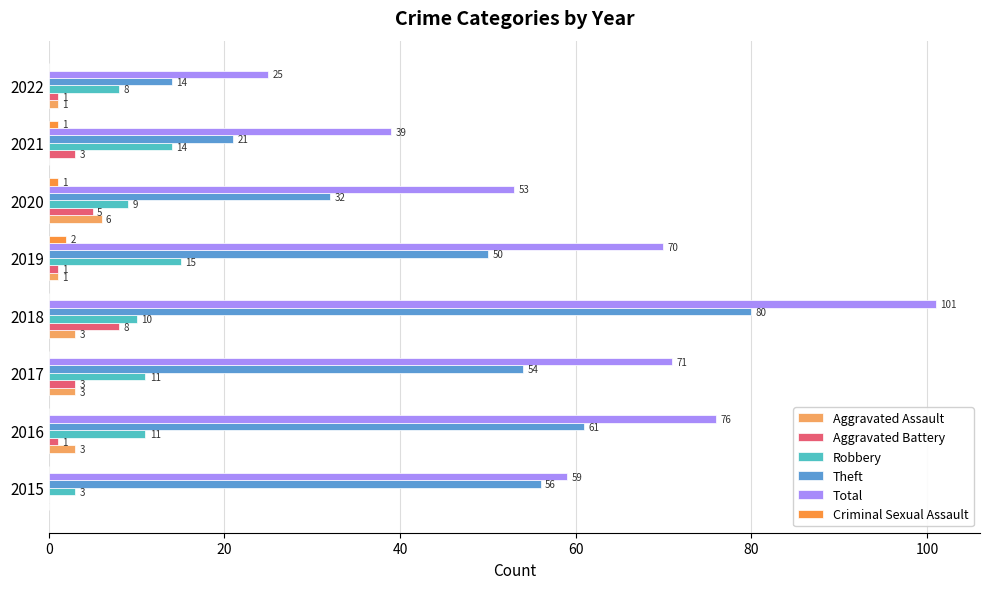

Between 2017 and 2022, which series saw the biggest shift?

Total